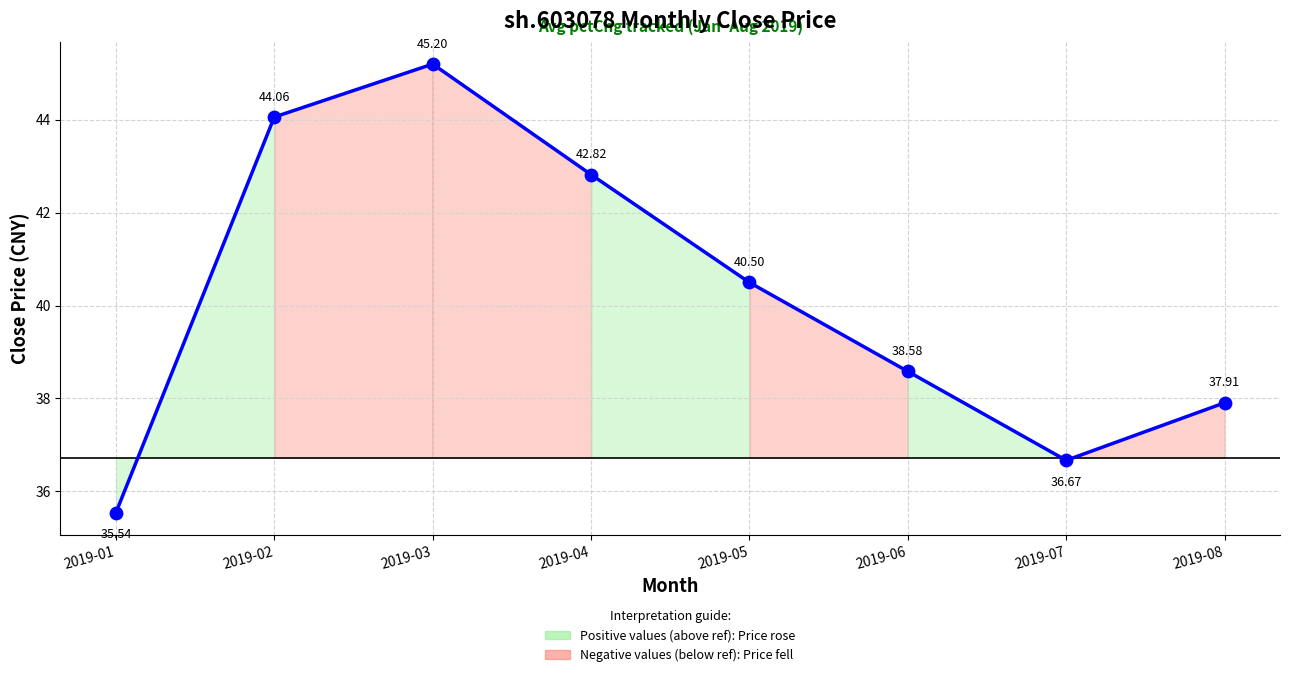

What is the change in value from 2019-01 to 2019-06?

+3.0